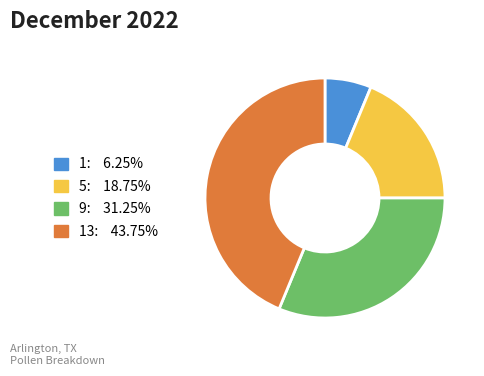

Is there any slice that represents more than half of the pie?

No